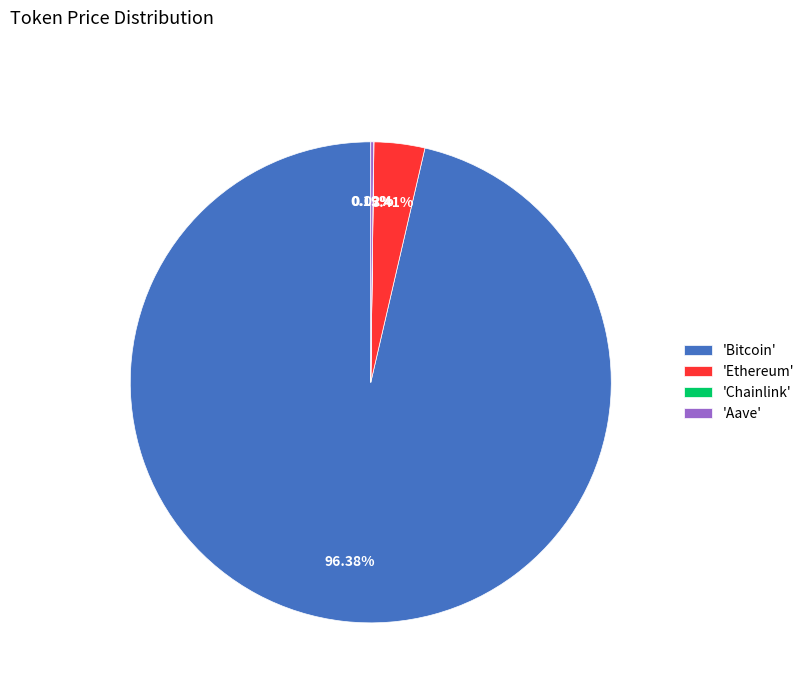

Which slice is the largest?

'Bitcoin'